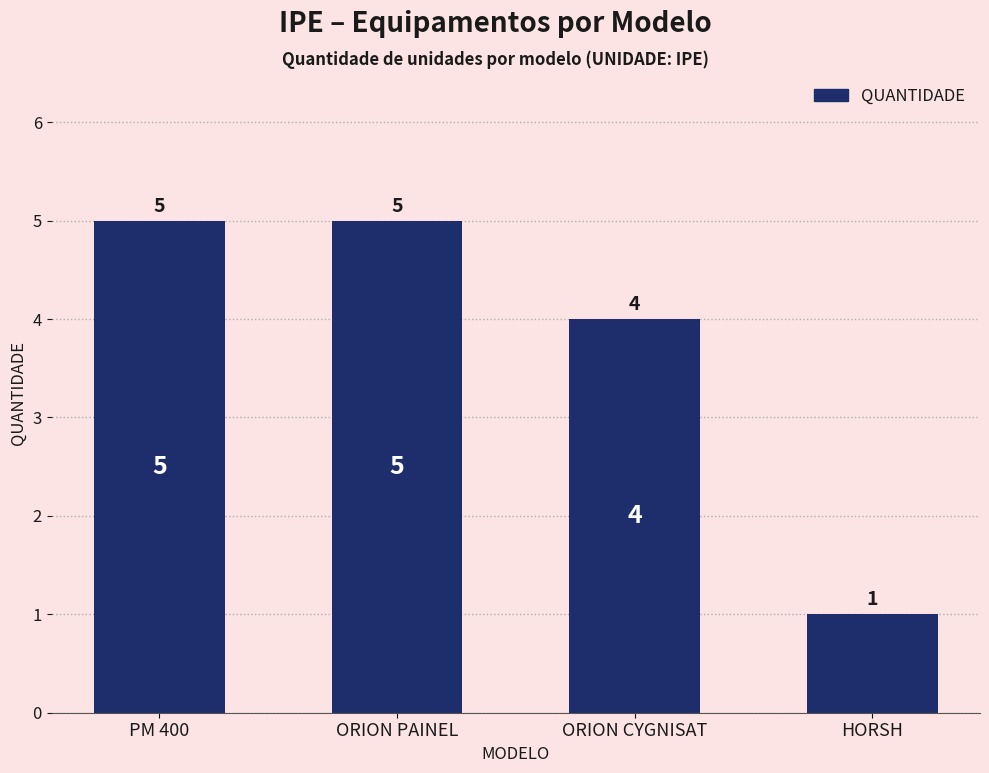

At which label is the value closest to 3?

ORION CYGNISAT